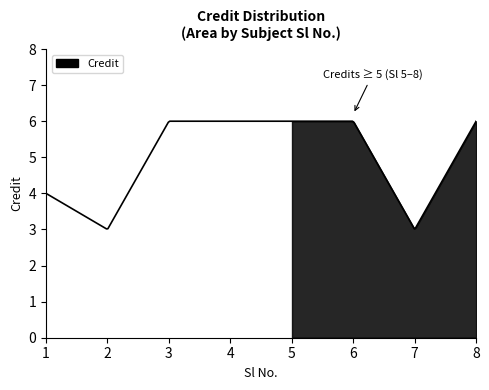

Which category has the highest value across all series?

3